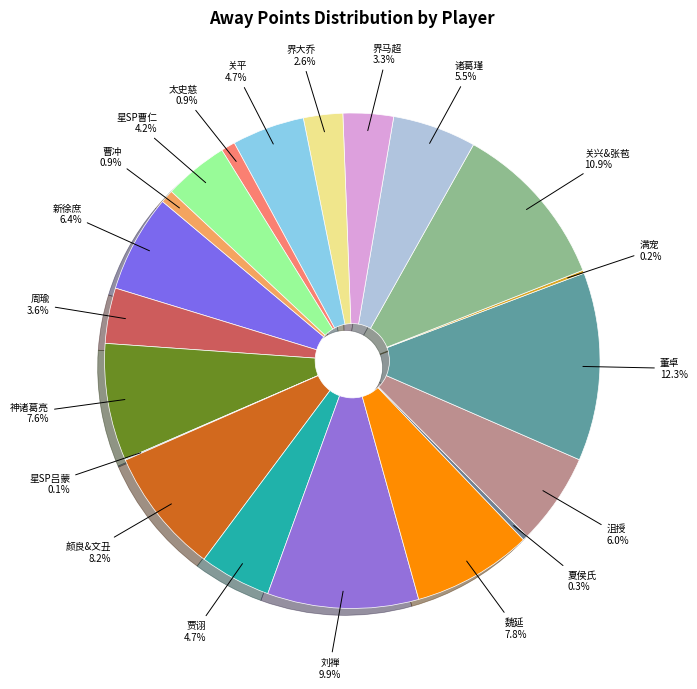

What percentage is the 关平 slice, to the nearest percent?

5%